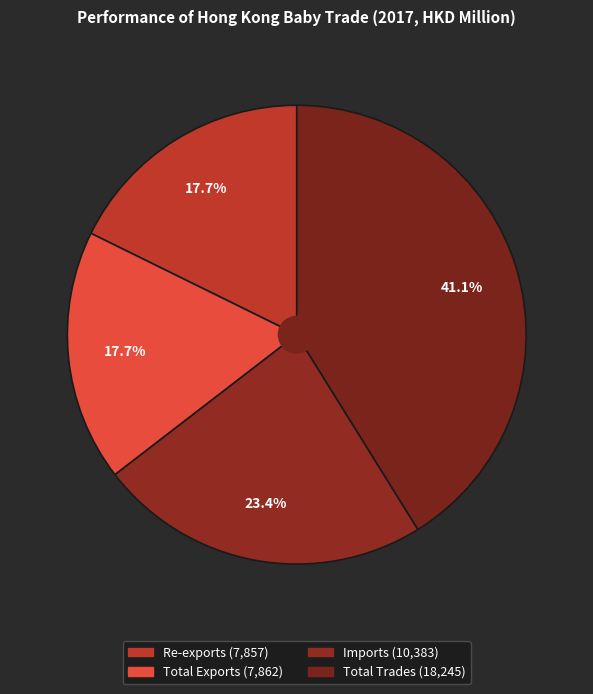

How much of the chart is everything except Imports?

76.6%